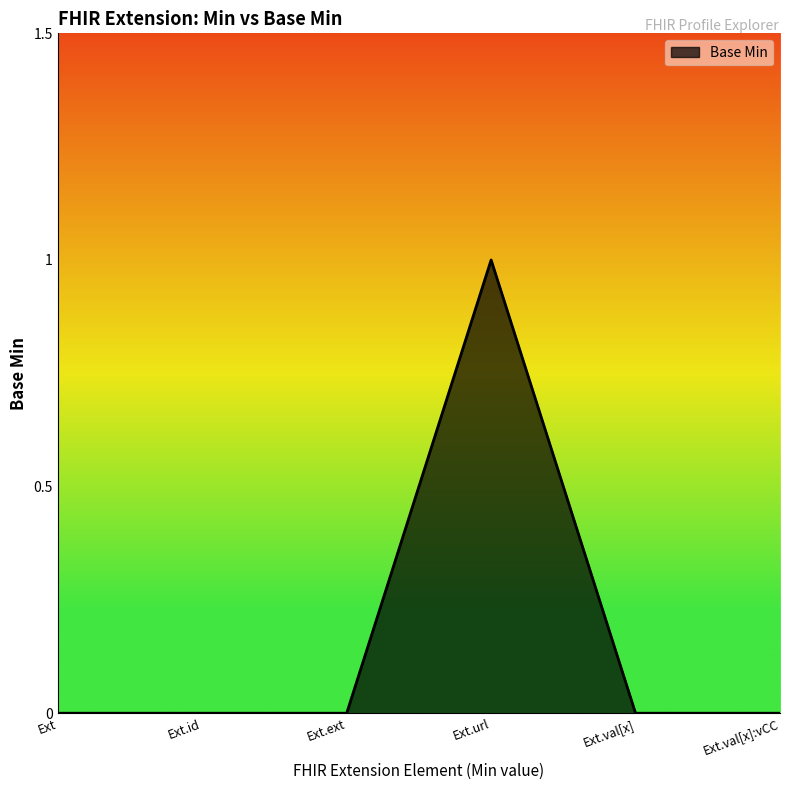

What position from the left is Ext.val[x]?

5